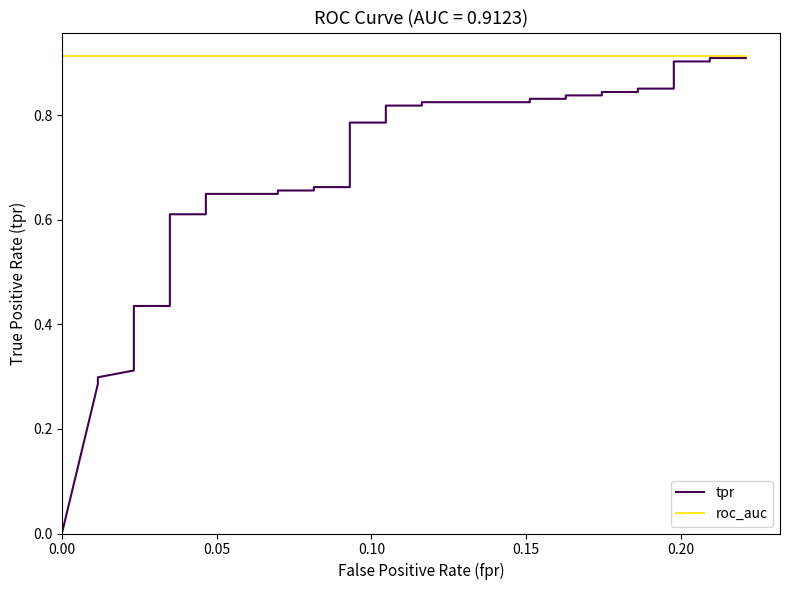

How many lines are shown in the chart?

2